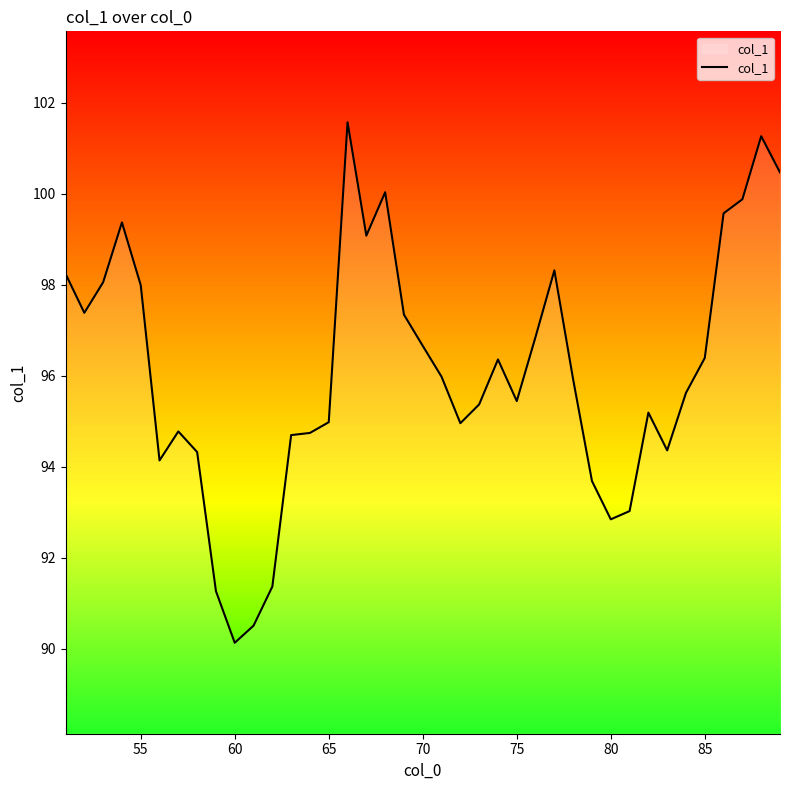

How many series are shown in this chart?

1